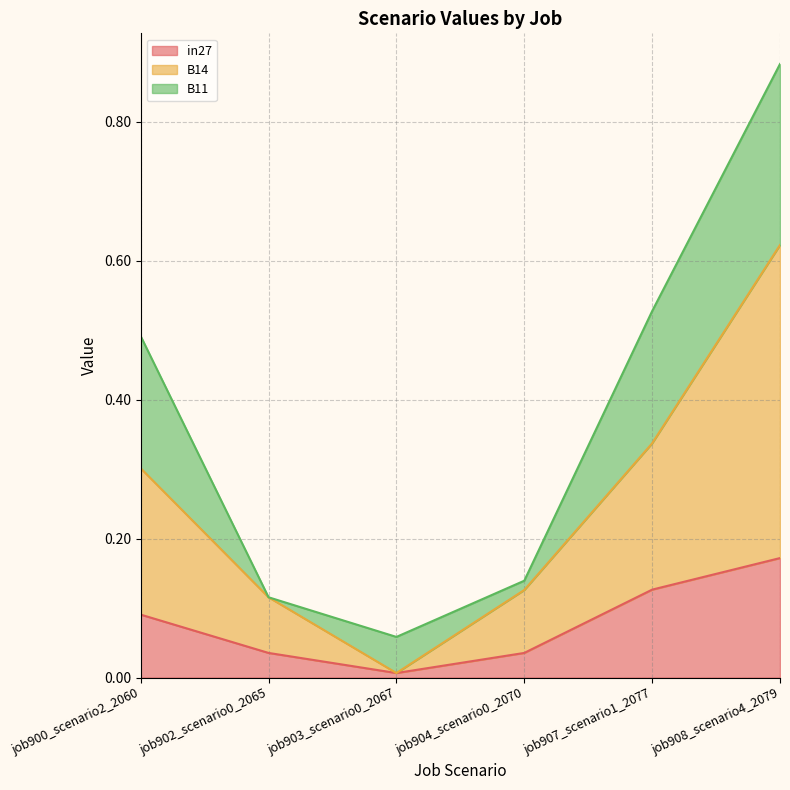

In B14, how many points are lower than both neighbors (excluding endpoints)?

1